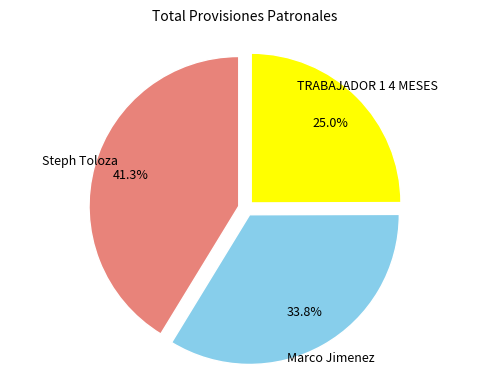

How many slices are in this pie chart?

3